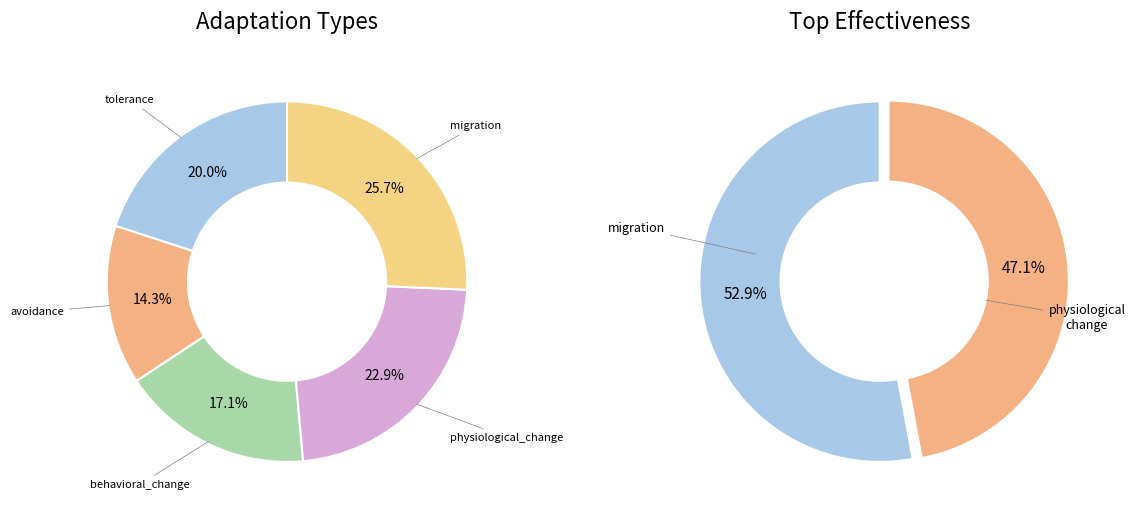

True or false: migration accounts for 26% of the total.

True